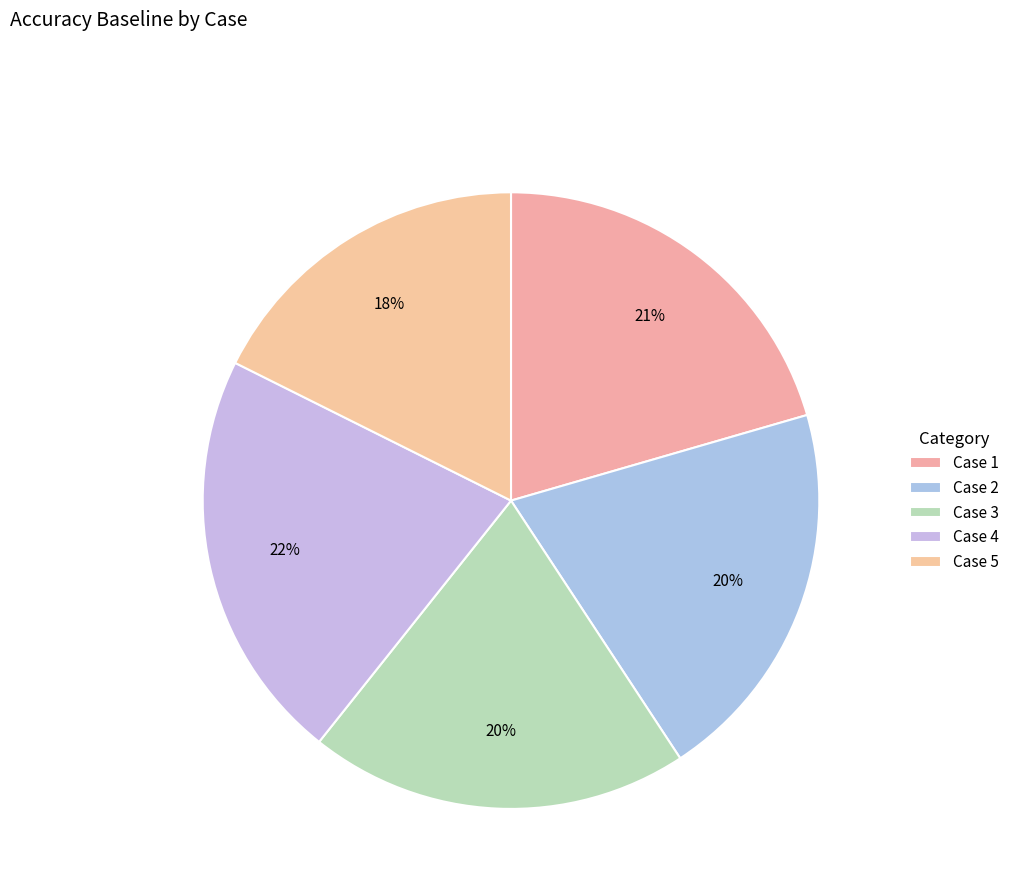

Is there any slice that represents more than half of the pie?

No